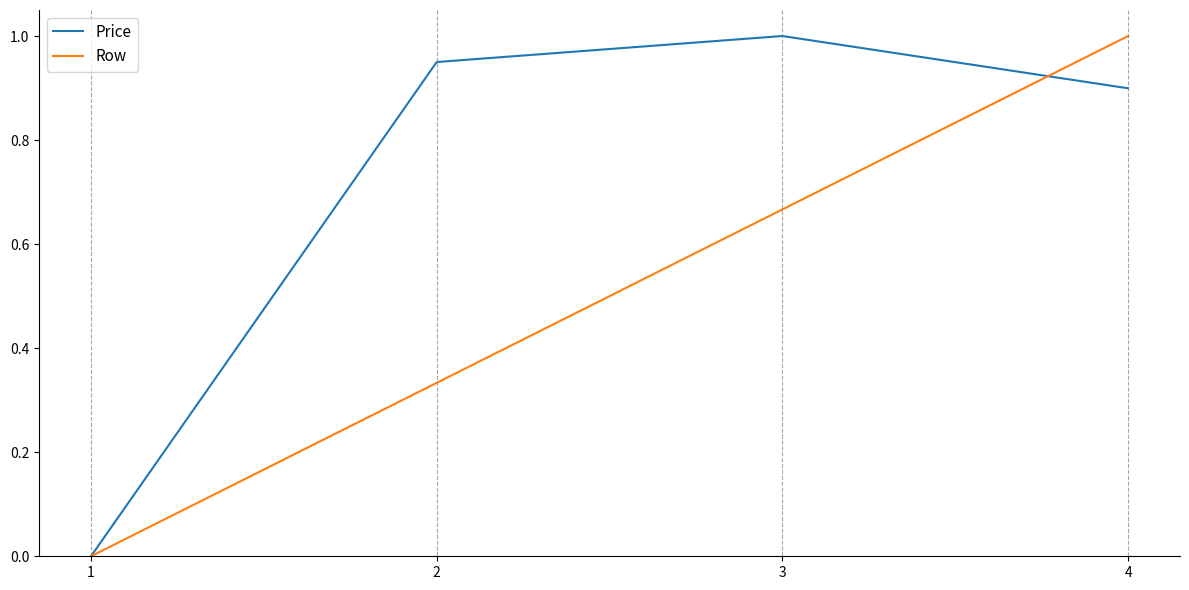

Is the value of Row at 2 greater than the value of Price at 1?

Yes